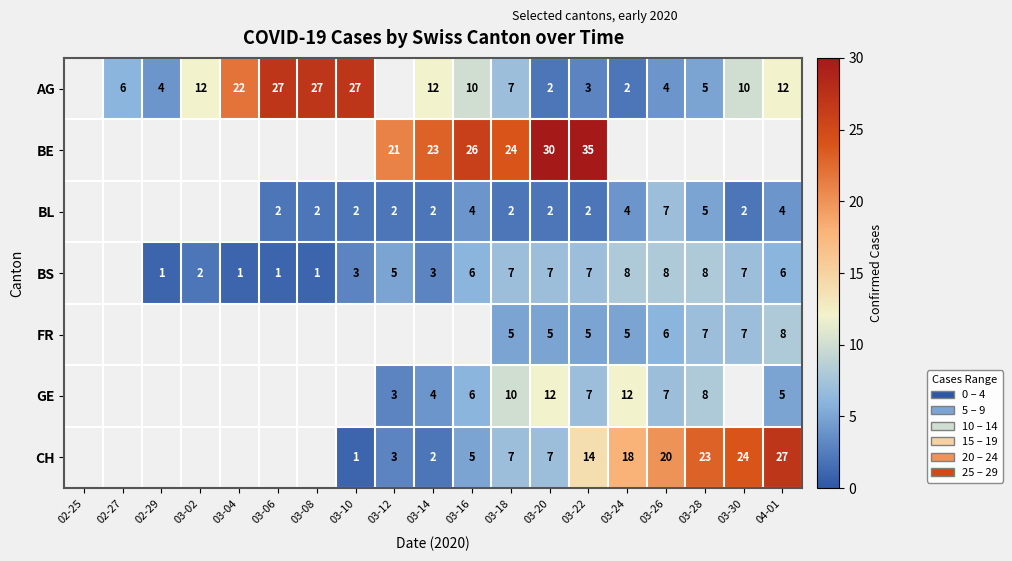

What is the difference between the highest and lowest values at 03-20?

28